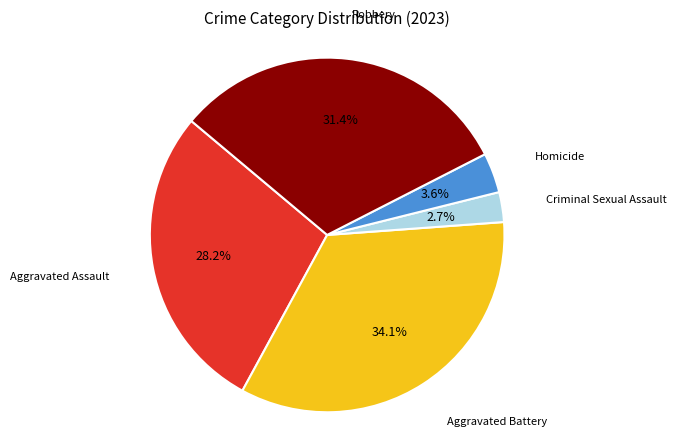

Is there any slice that represents more than half of the pie?

No